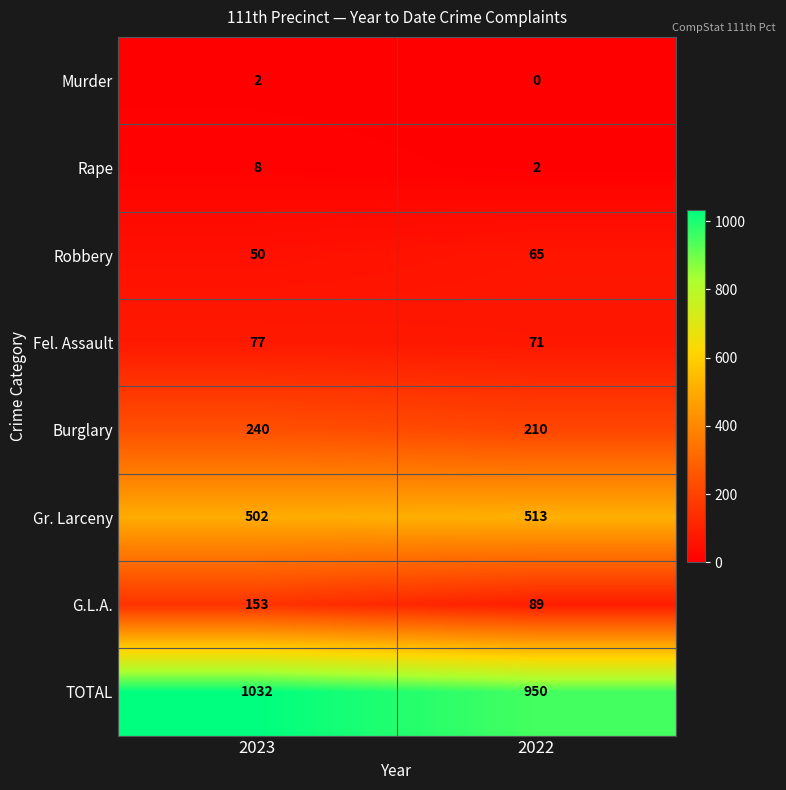

The value of Fel. Assault at 2022 is 28. True or false?

False